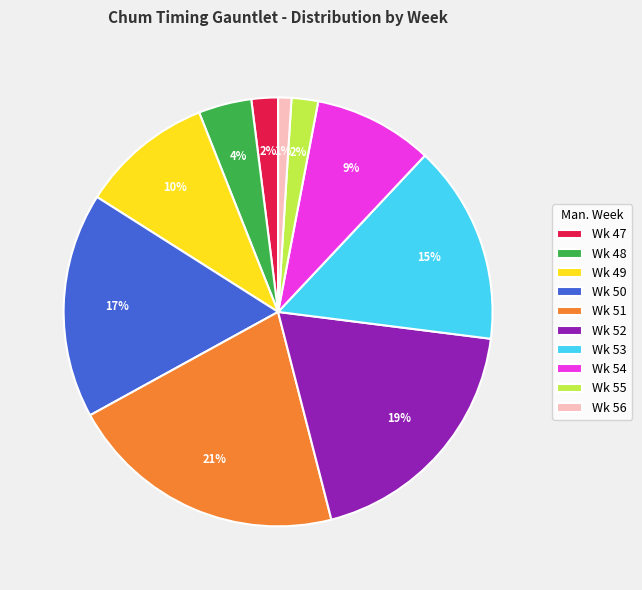

What percentage is the Wk 52 slice, to the nearest percent?

19%